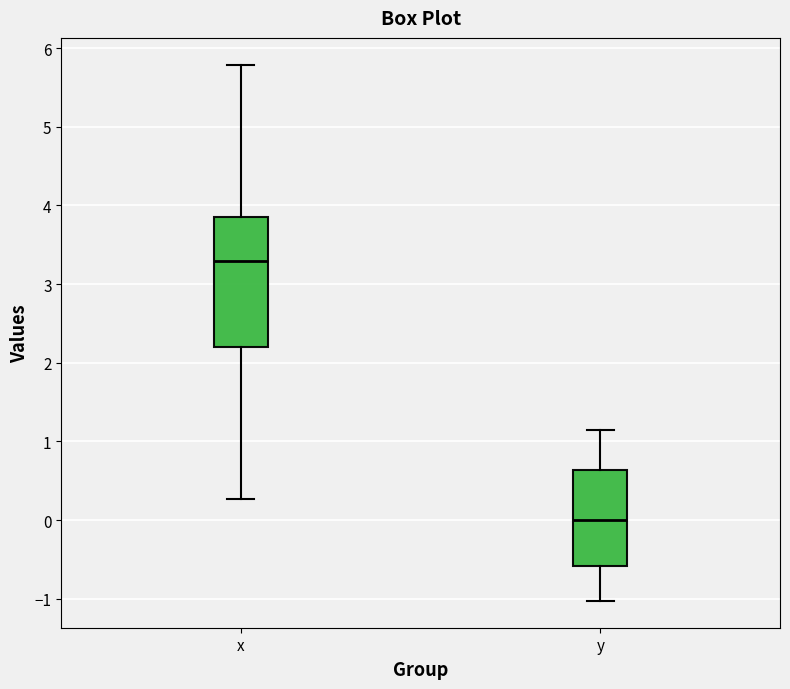

Reading left to right, read every box against the y-axis: the position of its median line, the range the box covers, and the ends of its whiskers. The values are not printed on the chart, so give them approximately, as read against the axis.

x: median 3.3, box 2.2 to 3.9, whiskers 0.3 to 5.8
y: median 0.0, box -0.6 to 0.6, whiskers -1.0 to 1.1